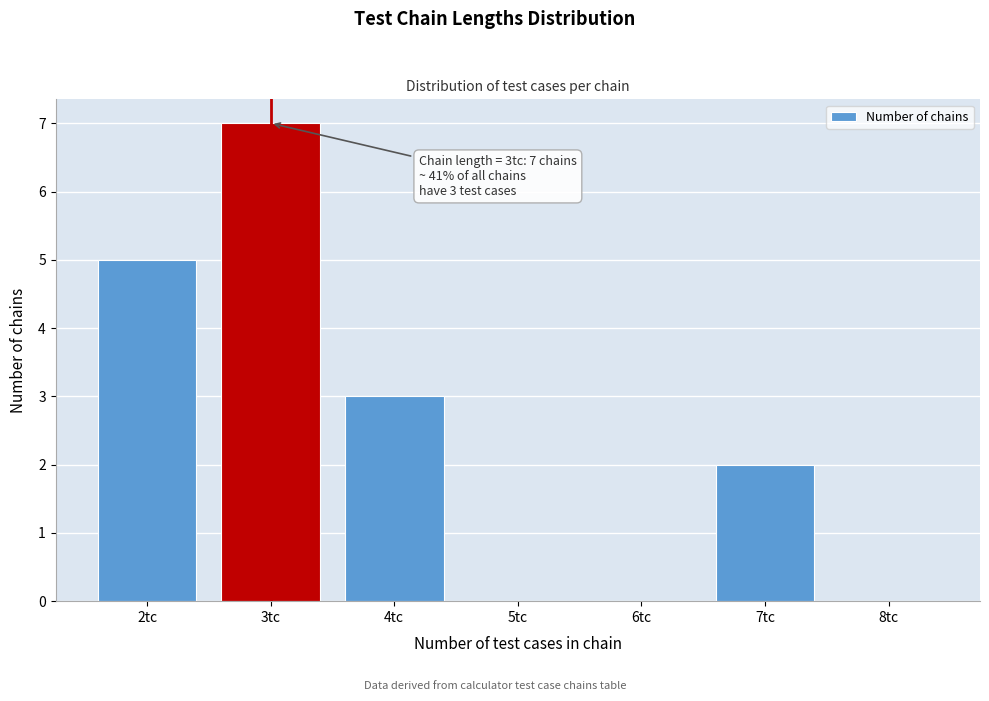

Reading left to right, transcribe all the data shown in this chart.

2tc=5	3tc=7	4tc=3	5tc=0	6tc=0	7tc=2	8tc=0